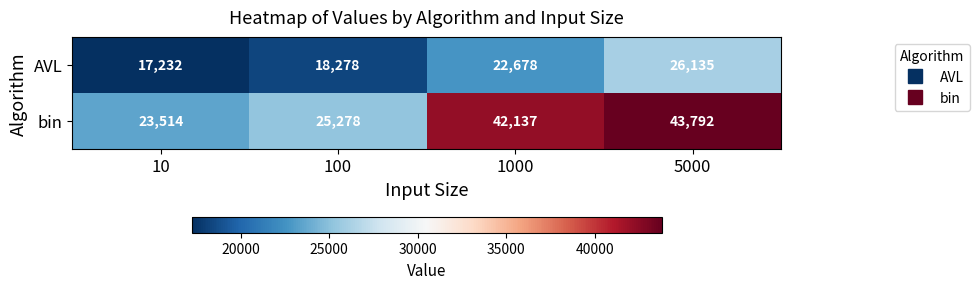

Which label corresponds to the largest value in the chart?

5000